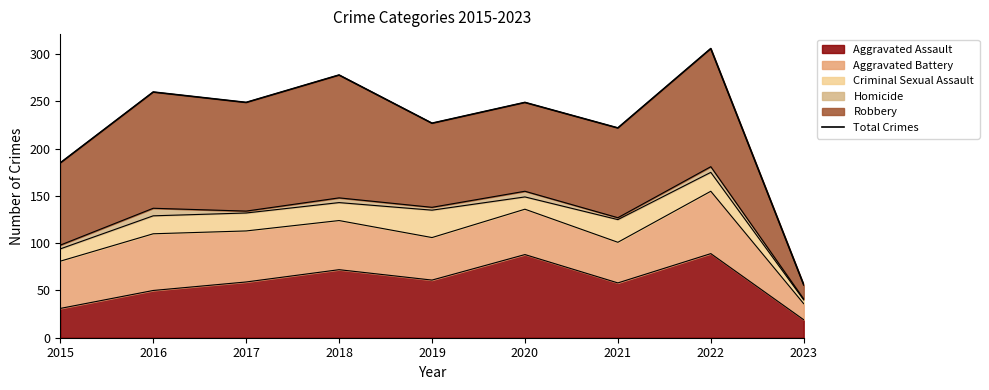

Reading right to left, extract all data points from this chart.

56	306	222	249	227	278	249	260	185